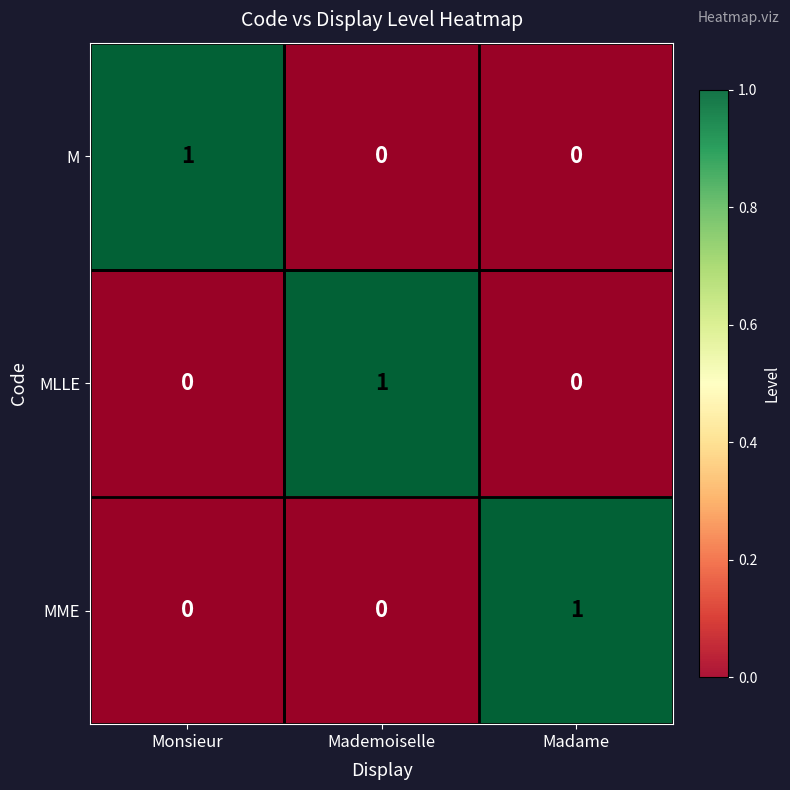

How many M values are between 0 and 1?

3